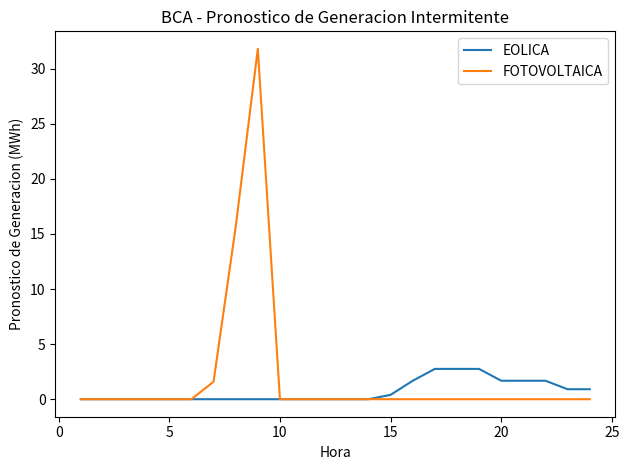

What are all the series names shown in the legend?

EOLICA, FOTOVOLTAICA